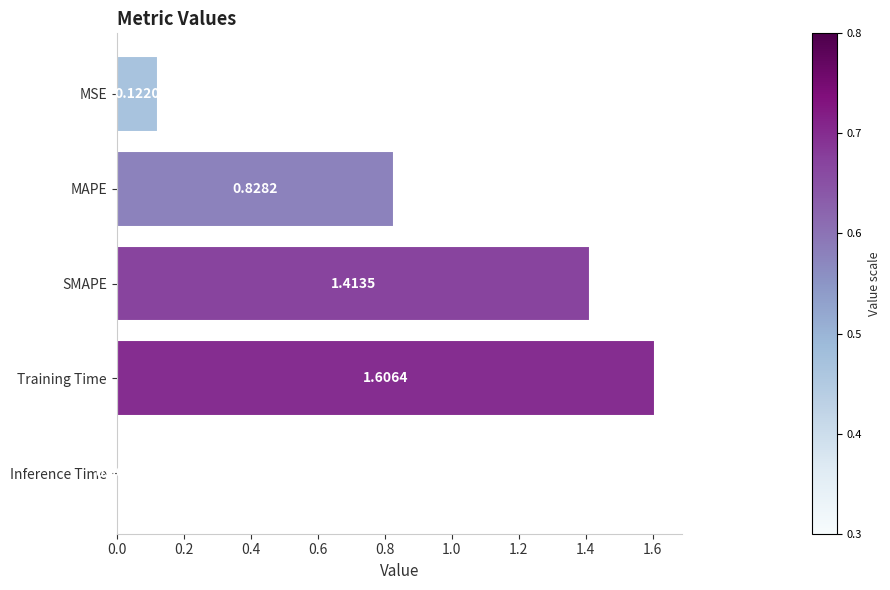

List the labels in order of value, smallest first.

Inference Time, MSE, MAPE, SMAPE, Training Time